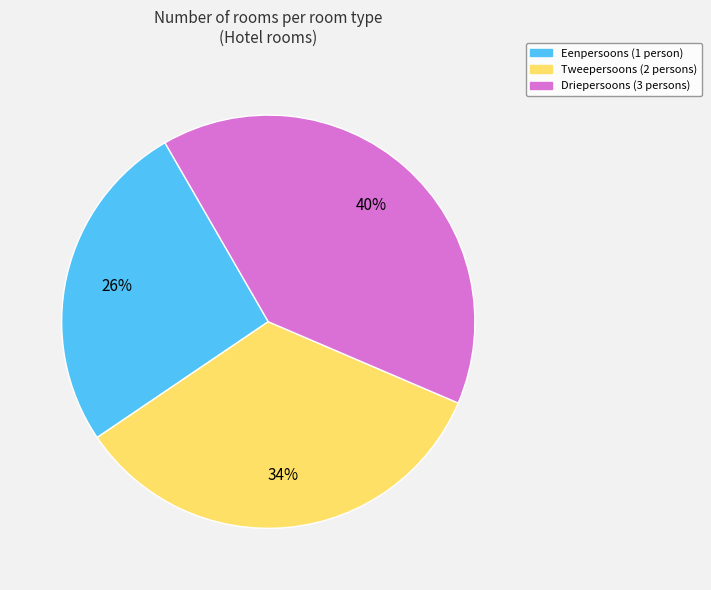

Which slice is the smallest?

Eenpersoons